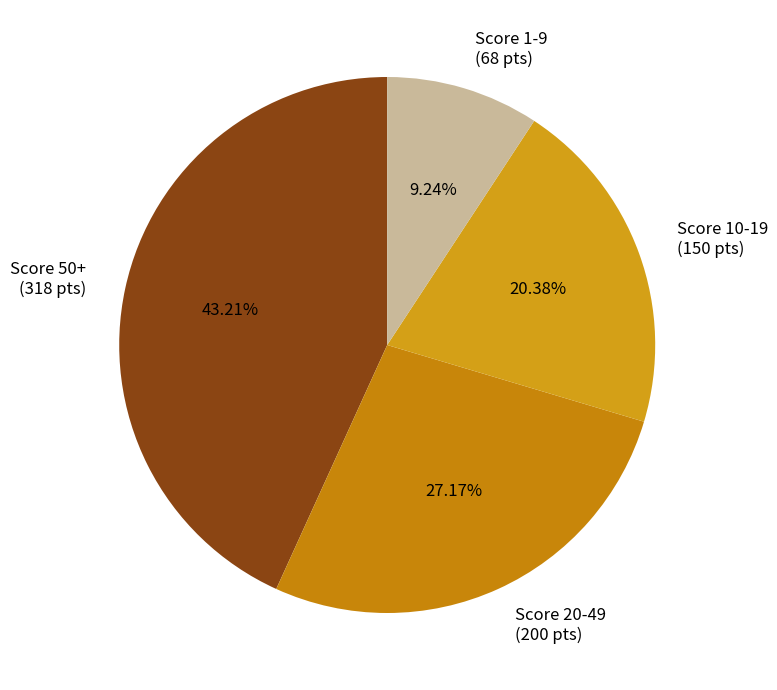

Between Score 50+ (318 pts) and Score 10-19 (150 pts), which is larger?

Score 50+ (318 pts)